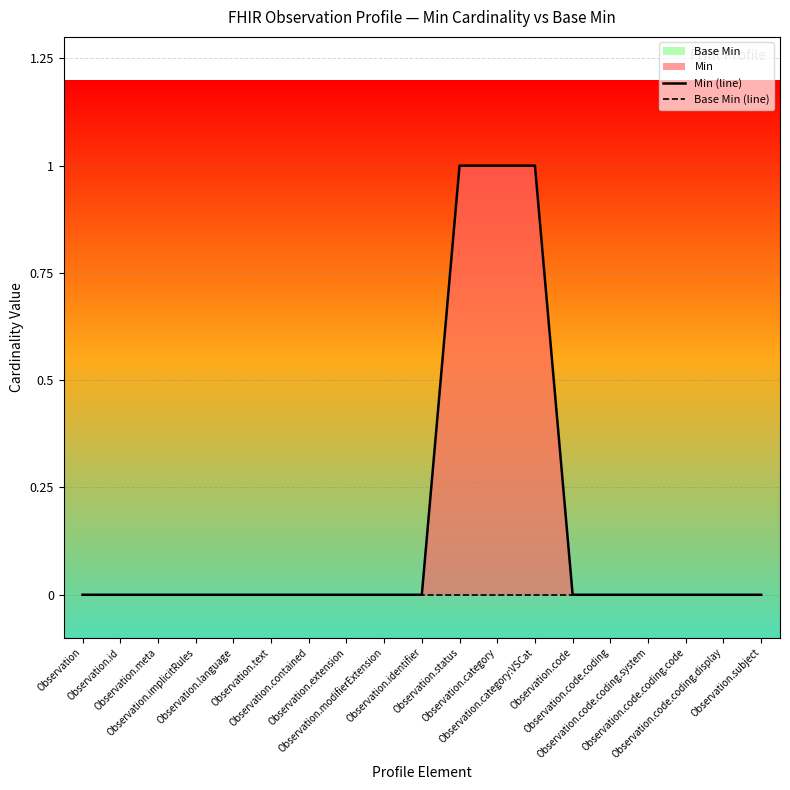

Reading right to left, list all the values displayed in this chart.

Min (line): 0	0	0	0	0	0	1	1	1	0	0	0	0	0	0	0	0	0	0
Base Min (line): 0	0	0	0	0	0	0	0	0	0	0	0	0	0	0	0	0	0	0